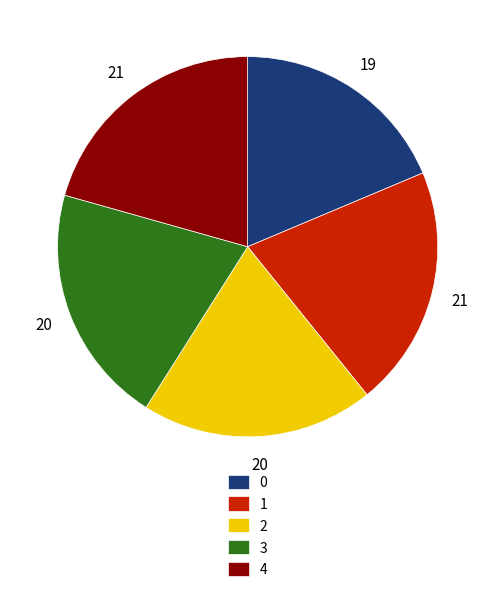

Does 2 account for over 50% of the chart?

No